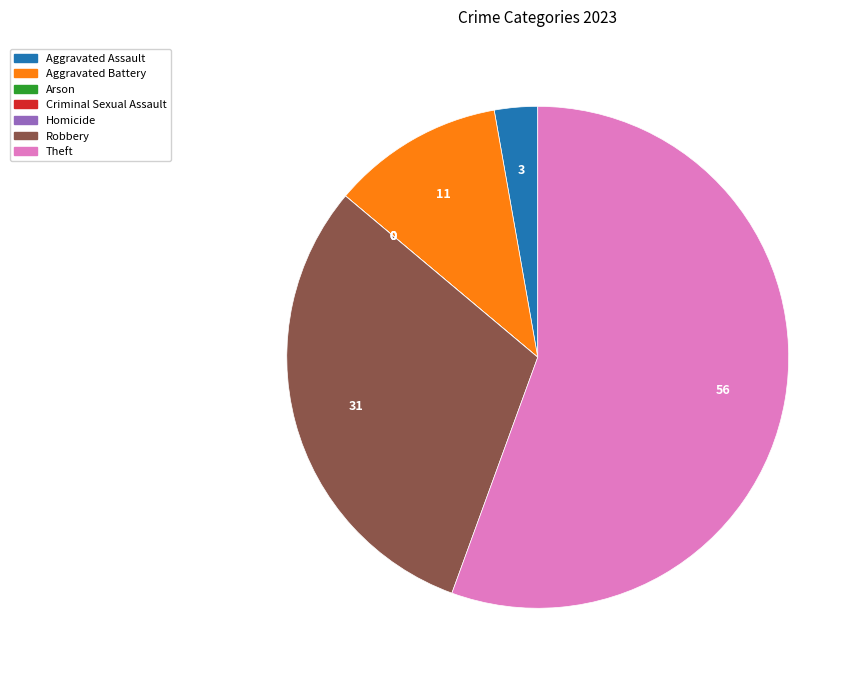

Is the sum of Robbery and Aggravated Battery greater than half?

No